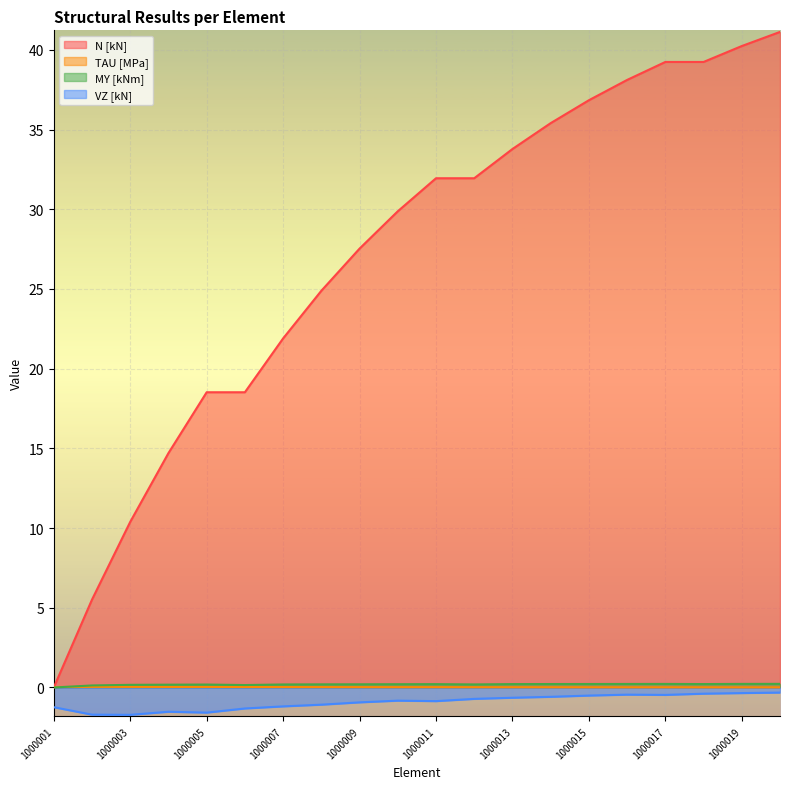

Is it true that MY [kNm] equals 0.2 at NR_1000010?

True